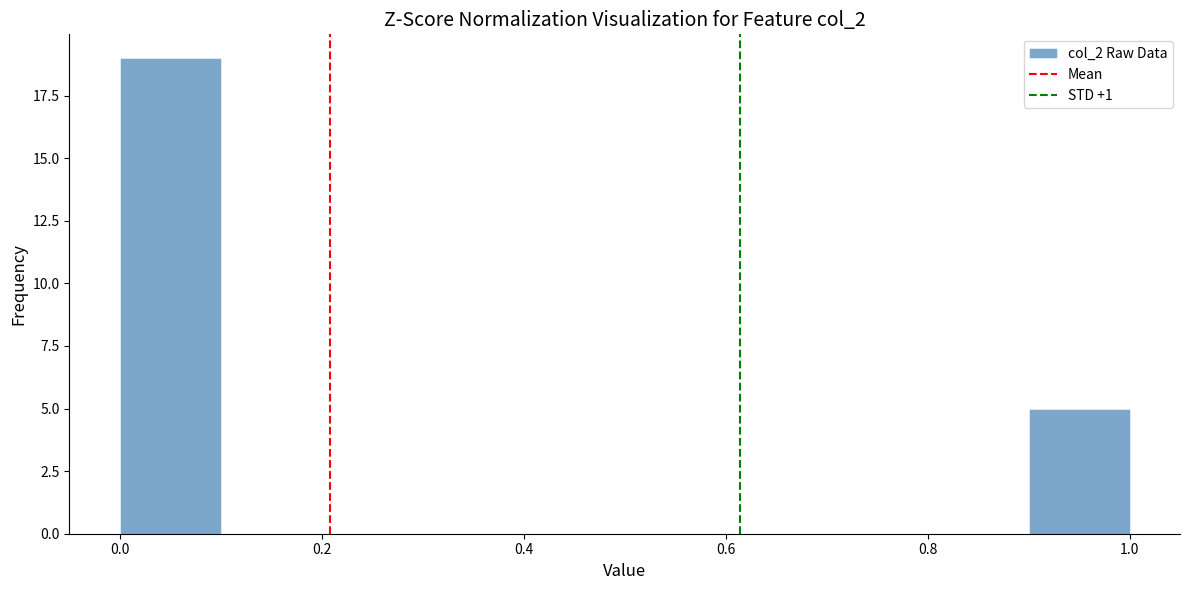

Which range on the x-axis has the tallest bar?

0.0 to 0.1